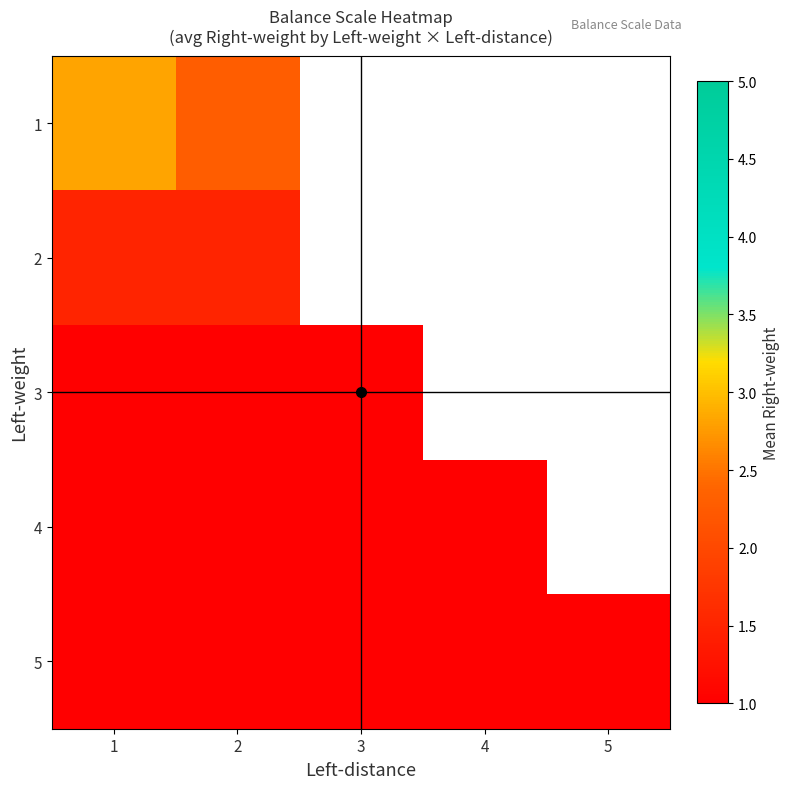

Read the 3 value at 2.

1.0